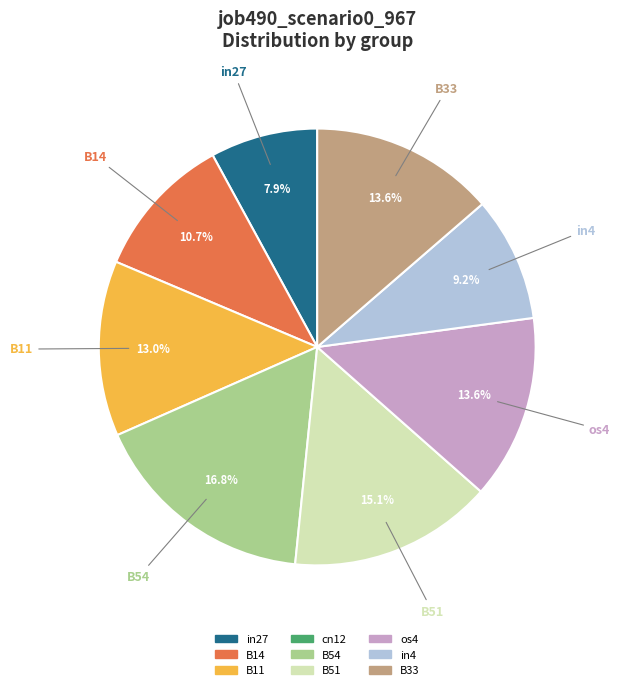

Is there a majority slice in this chart?

No